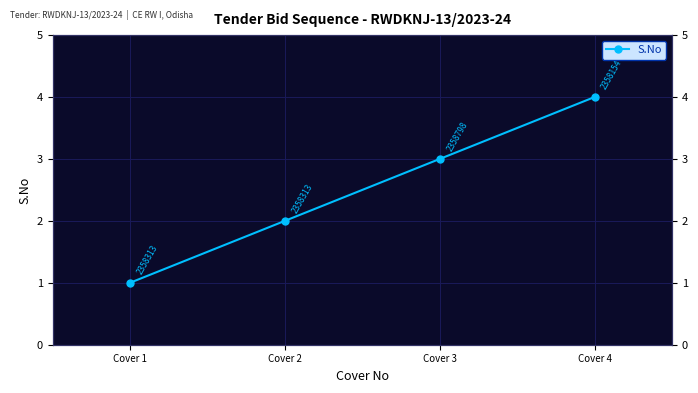

What is the change in value from Cover 1 to Cover 4?

+3